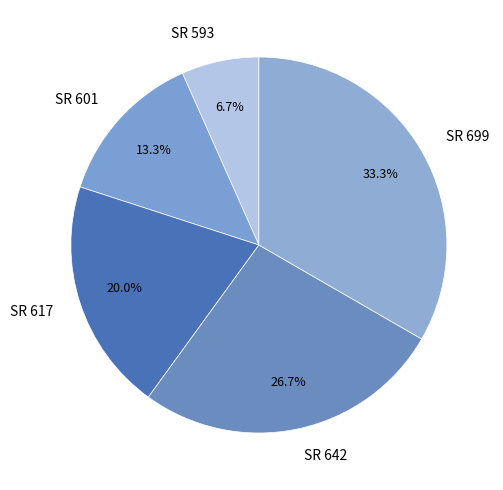

Which slice is the smallest?

SR 593